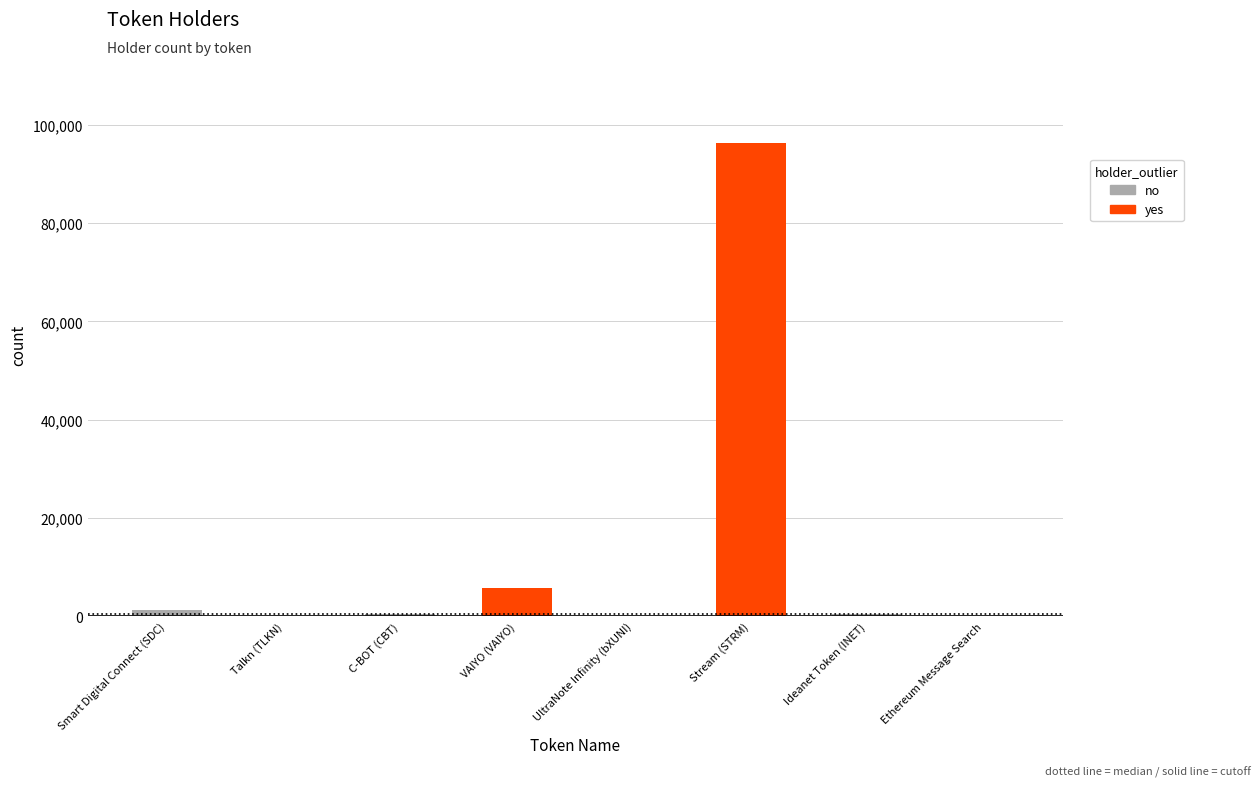

True or false: the data shows 5716 at VAIYO (VAIYO).

True